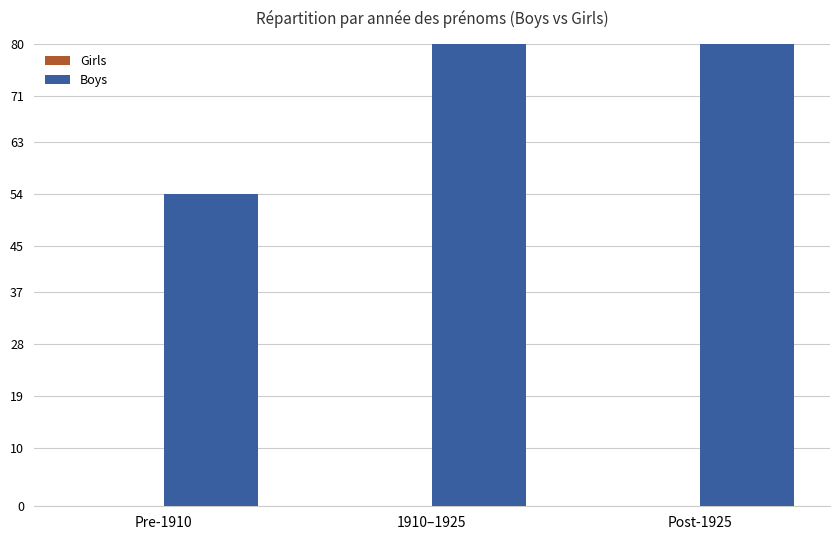

Is it true that Boys equals 380 at Post-1925?

False